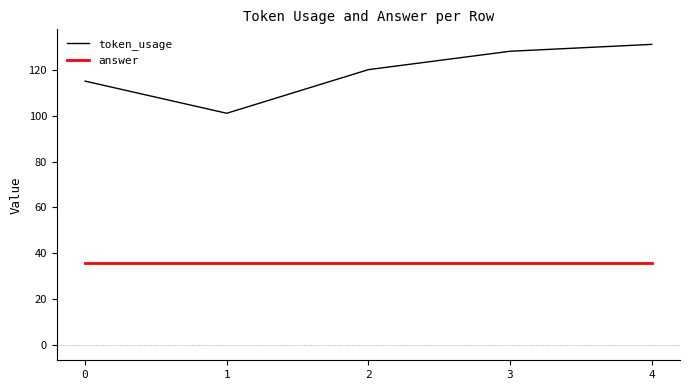

What value does the token_usage series have at 4, to the nearest 5?

130